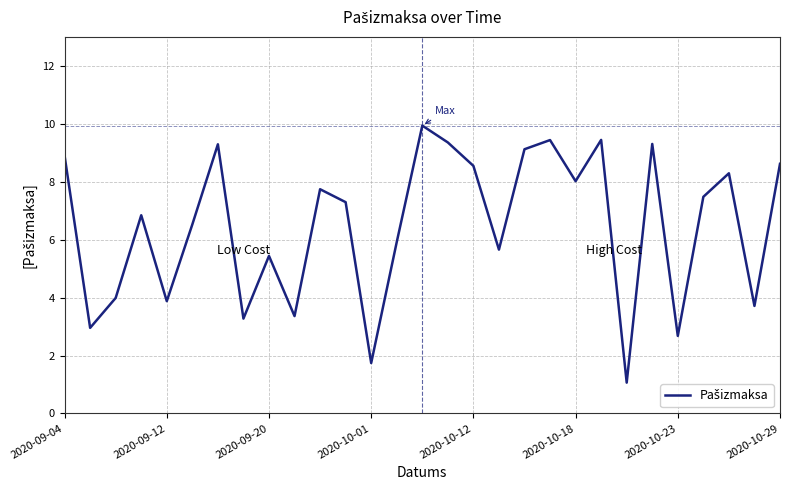

How many distinct data groups are displayed?

1